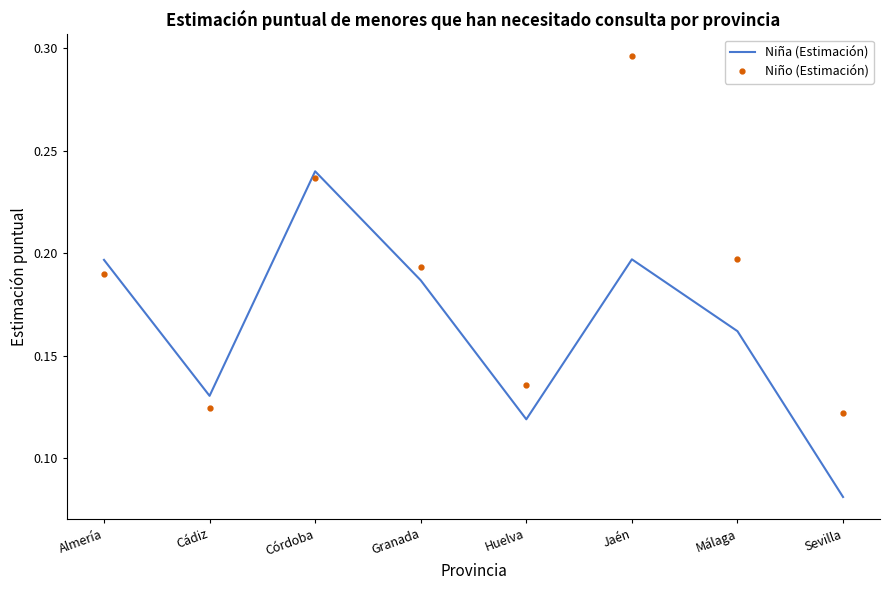

Is the value of Niño (Estimación) at Huelva greater than the value of Niña (Estimación) at Huelva?

Yes